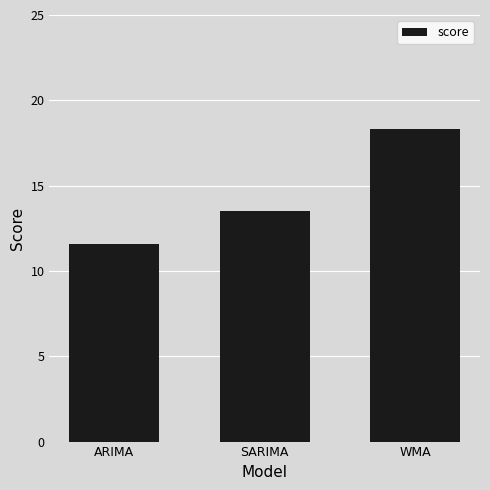

What is the approximate value at WMA?

18.3